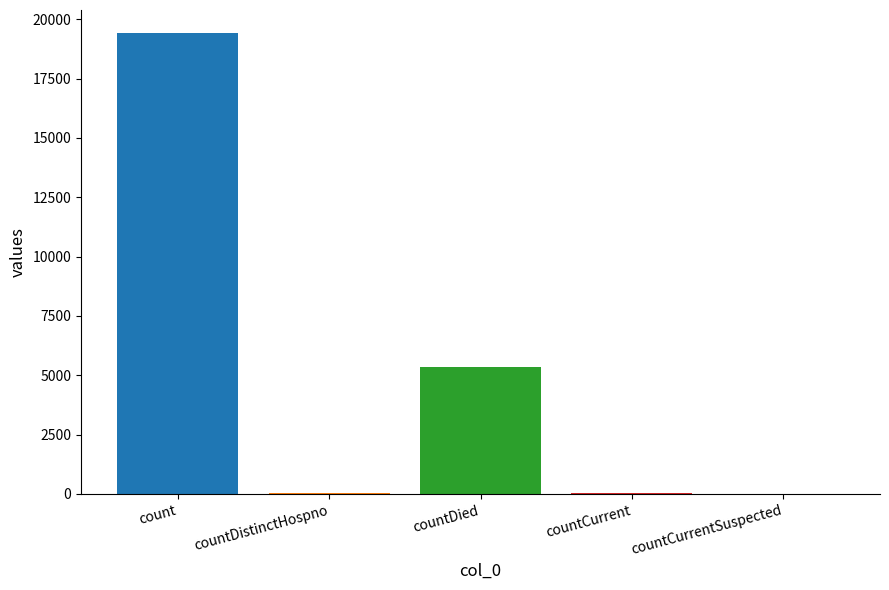

What is the maximum value shown in the chart?

19420